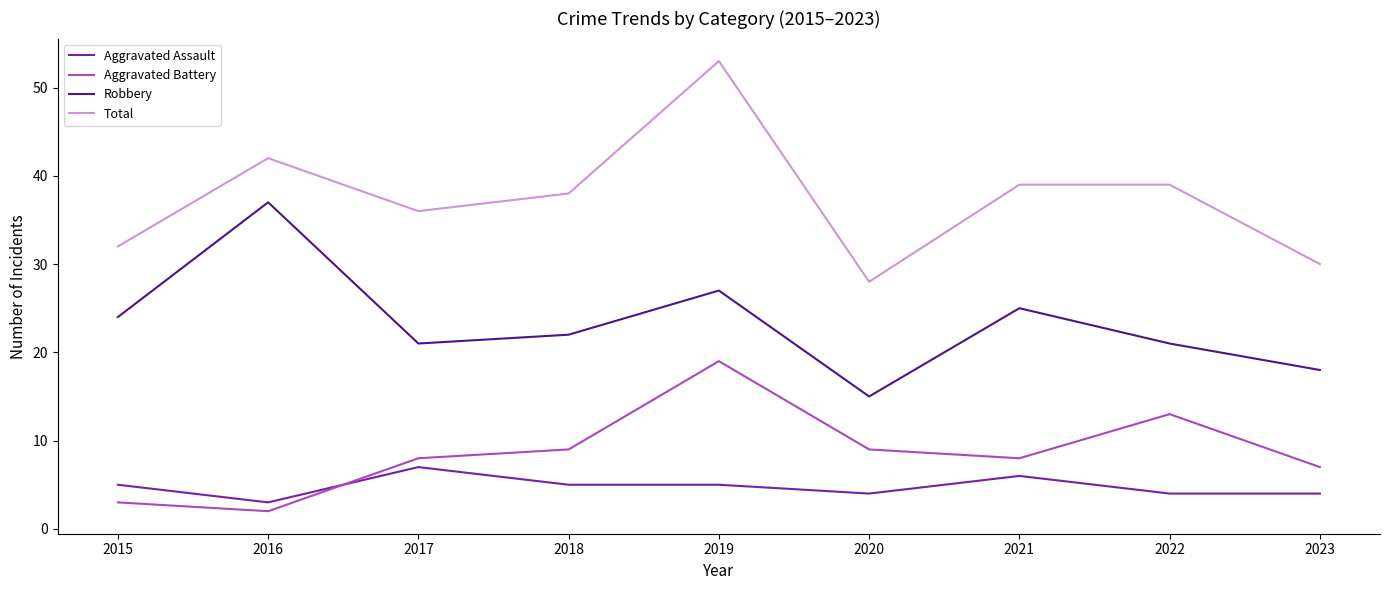

Read the Aggravated Assault value at 2022.

4